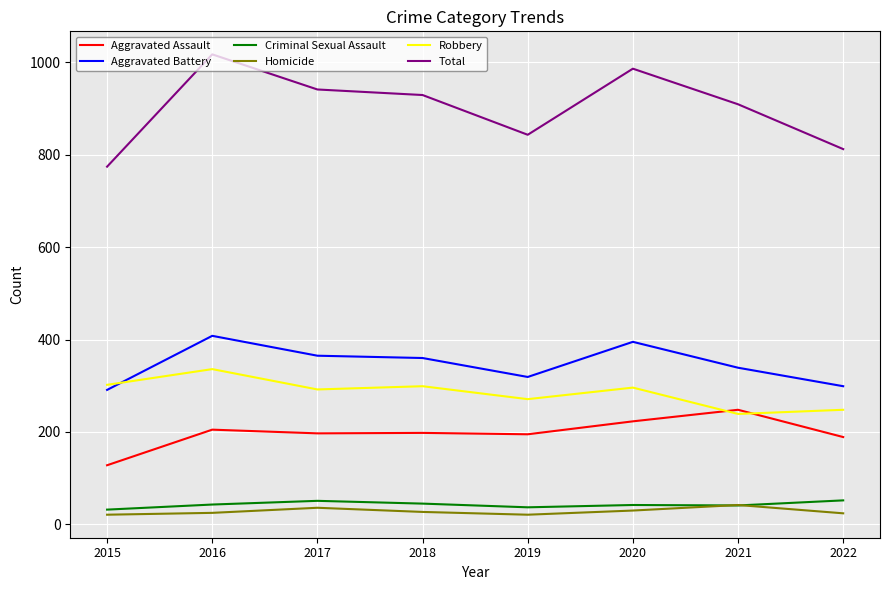

Which series has the largest total across all categories?

Total